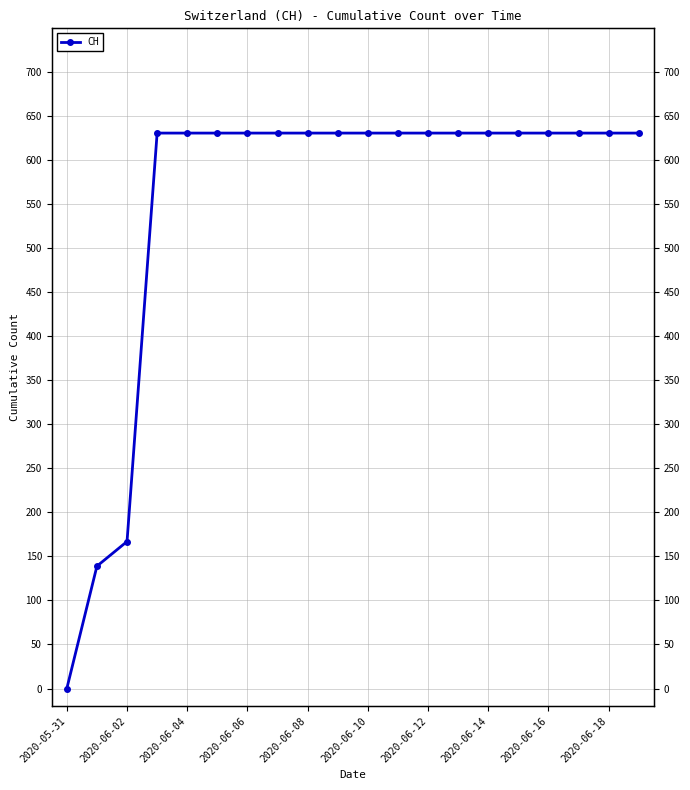

Read the value at 19, to the nearest 50.

650